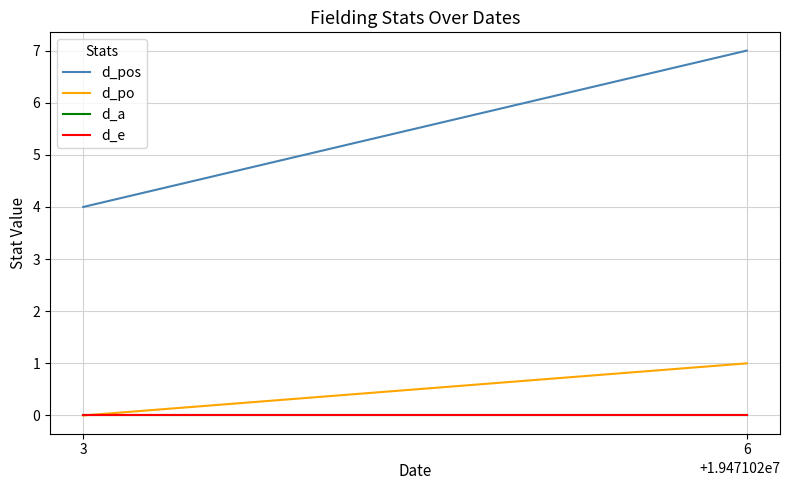

What is the value of the d_pos point at the 2nd from the left?

7